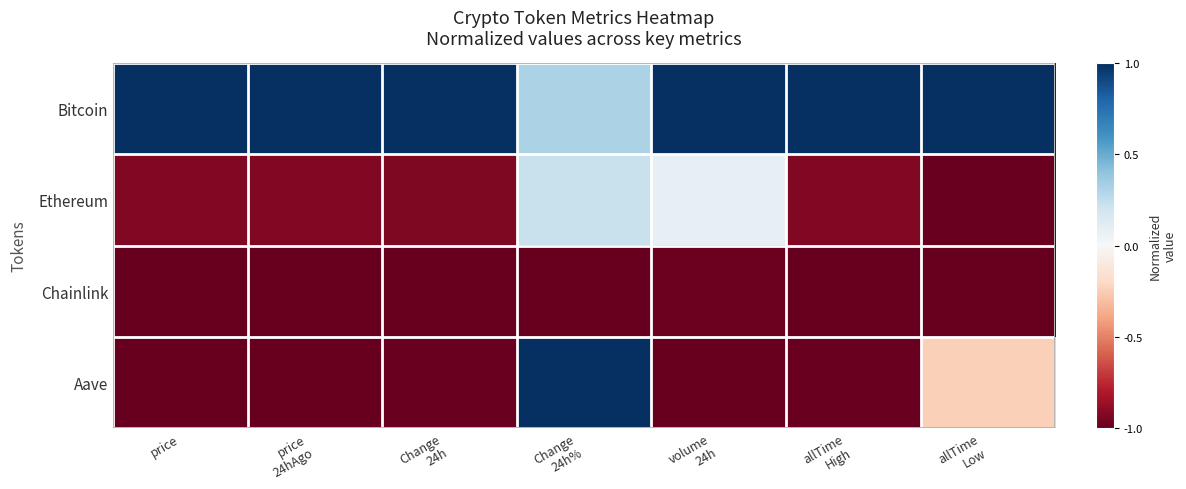

At which category is the sum across all series the highest?

Change
24h%